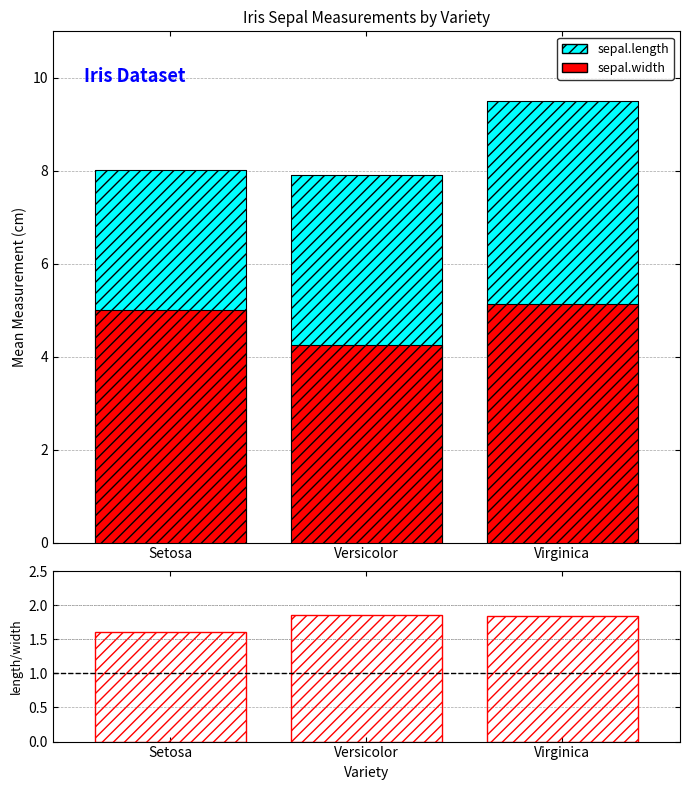

Where does the sepal.length series first go above 8?

Setosa